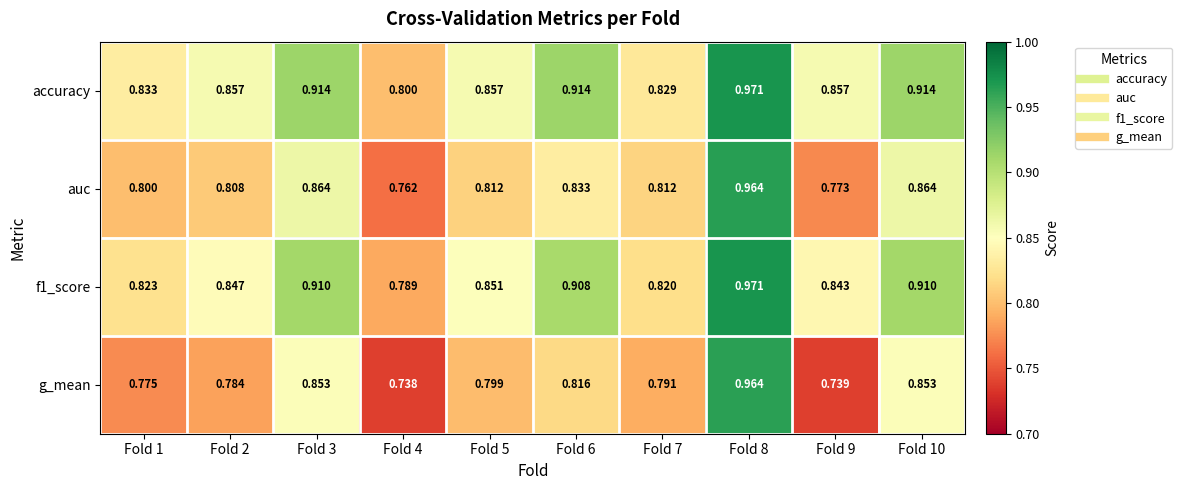

Is the value of f1_score at Fold 1 greater than the value of accuracy at Fold 2?

No